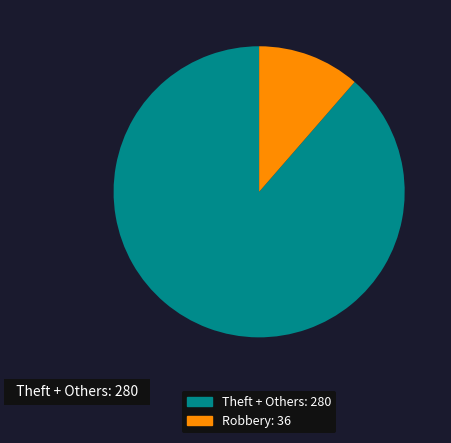

Is there any slice that represents more than half of the pie?

Yes